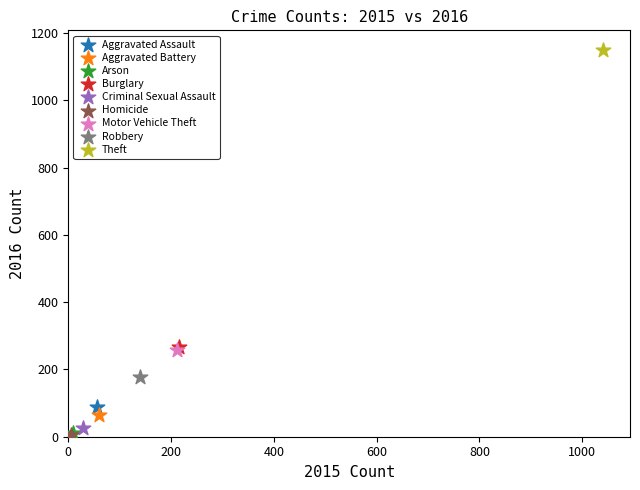

What are all the series names shown in the legend?

Aggravated Assault, Aggravated Battery, Arson, Burglary, Criminal Sexual Assault, Homicide, Motor Vehicle Theft, Robbery, Theft